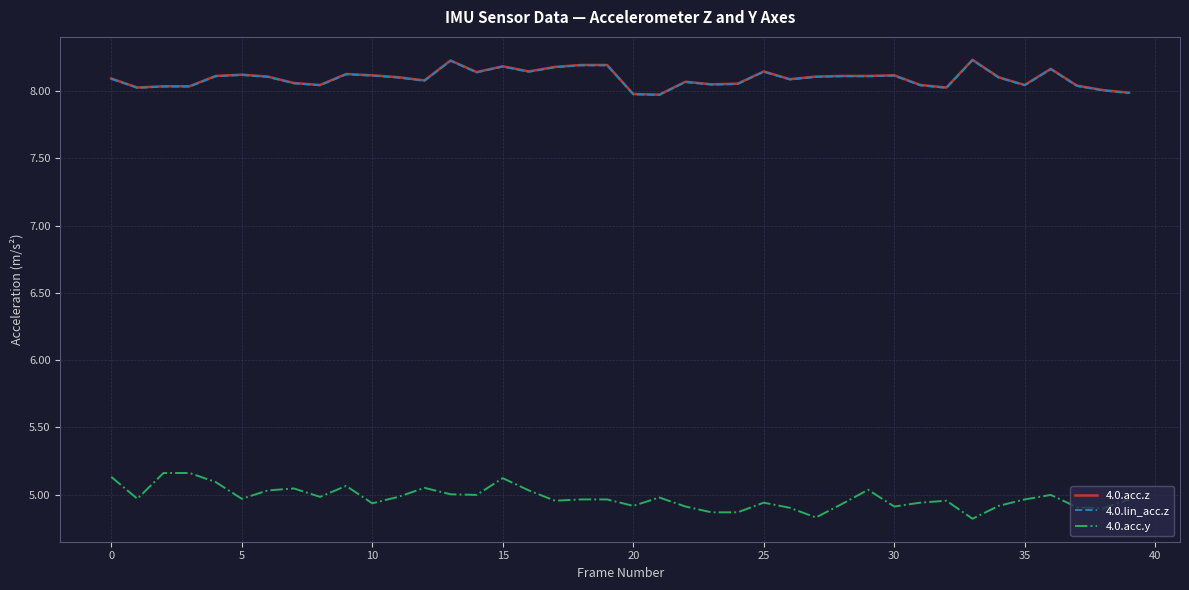

What is the smallest value displayed?

4.8